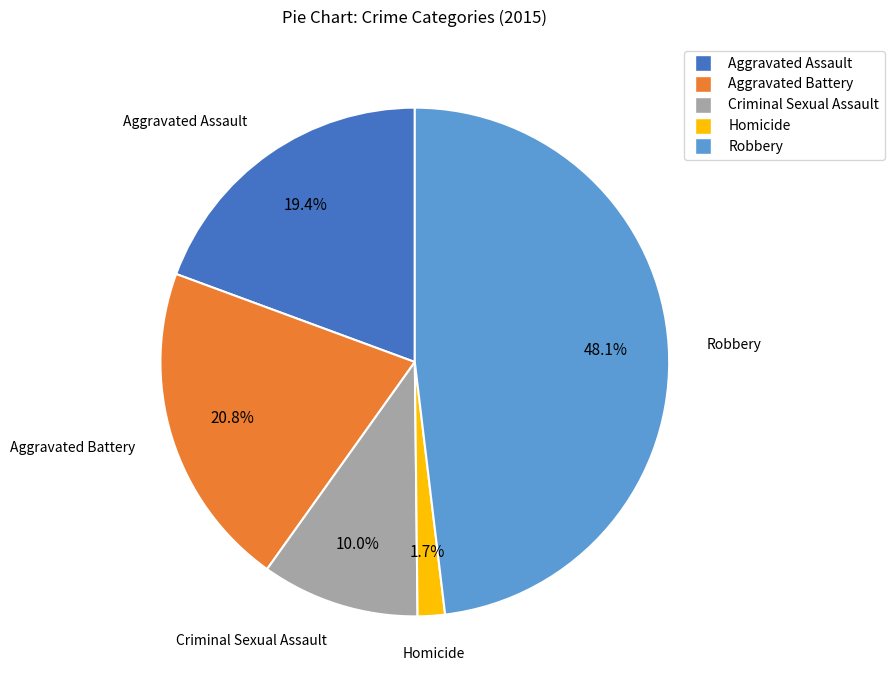

Which slice is the smallest?

Homicide